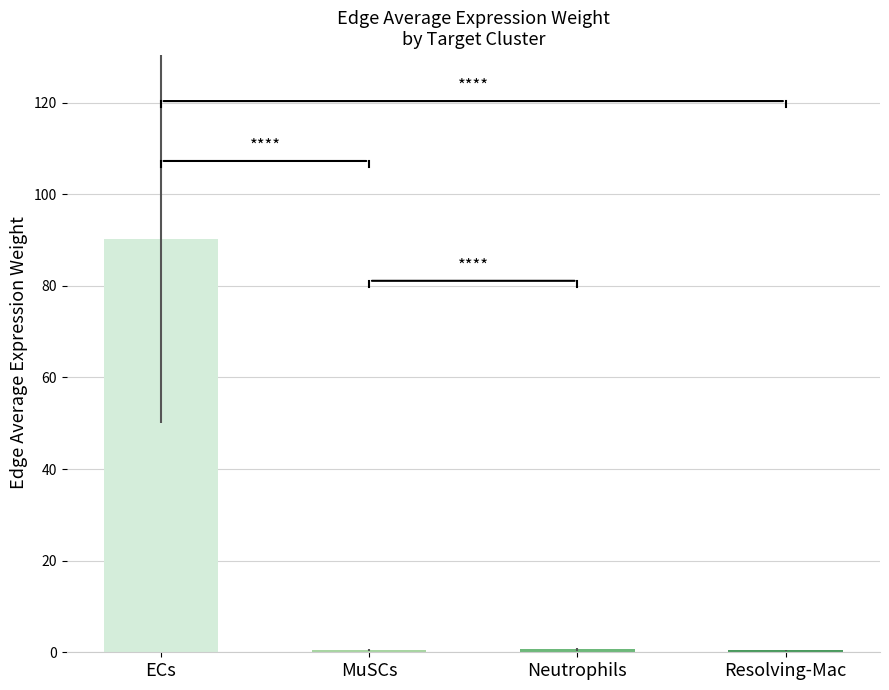

Which label corresponds to the largest value in the chart?

ECs